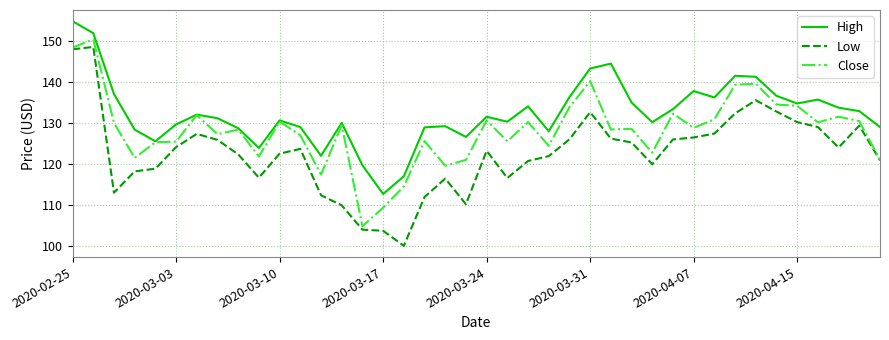

Which series has the widest spread of values?

Low